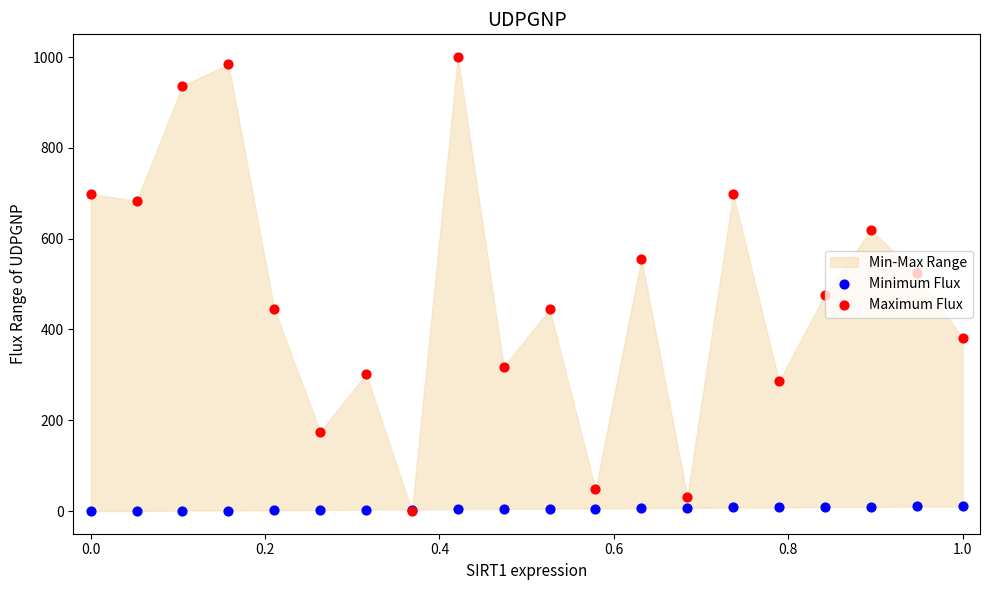

Which series has the widest spread of Y values?

Maximum Flux